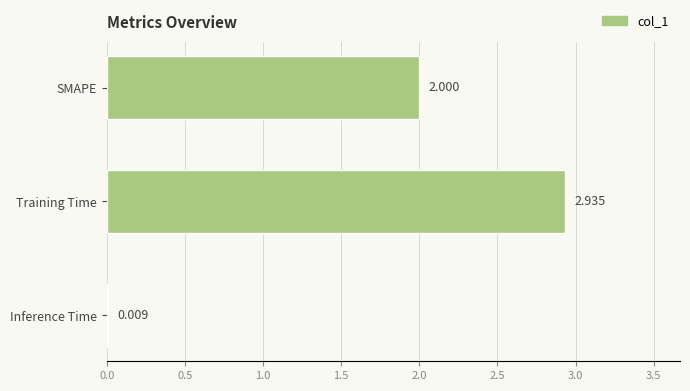

What is the average value?

1.6